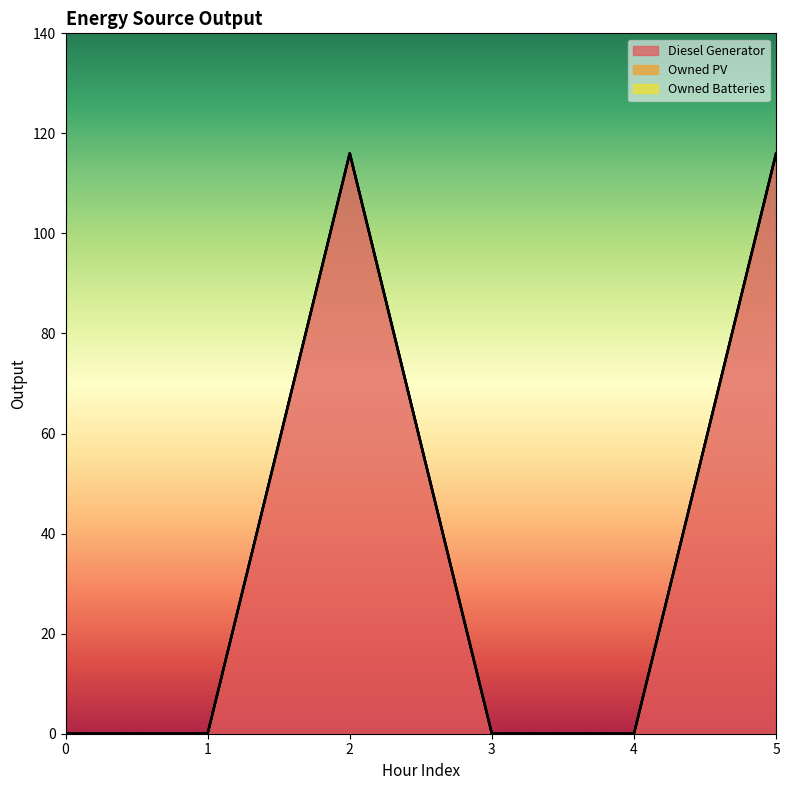

What is the average value of the Diesel Generator series?

39